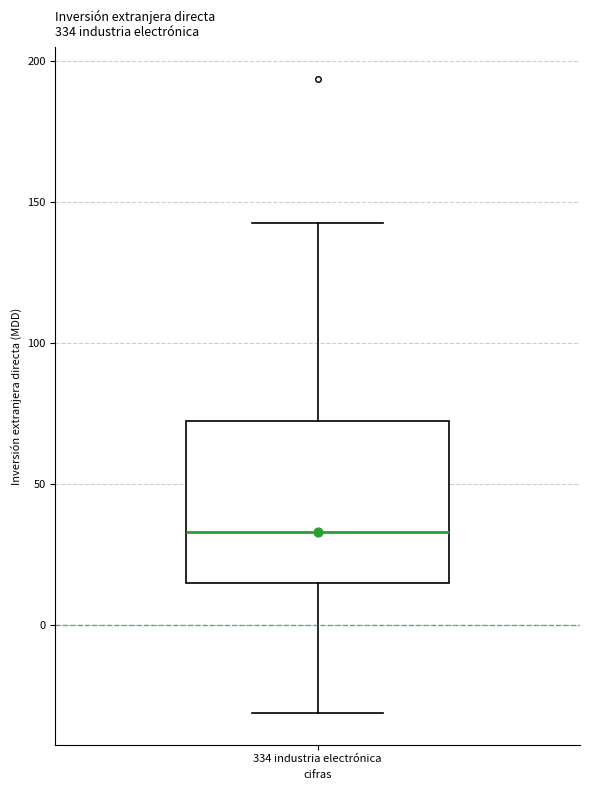

Transcribe this box plot: give where the median line is, the range the box spans, and where the two whiskers end, as read against the y-axis. The values are not printed on the chart, so give them approximately, as read against the axis.

median 35, box 15 to 70, whiskers -30 to 140